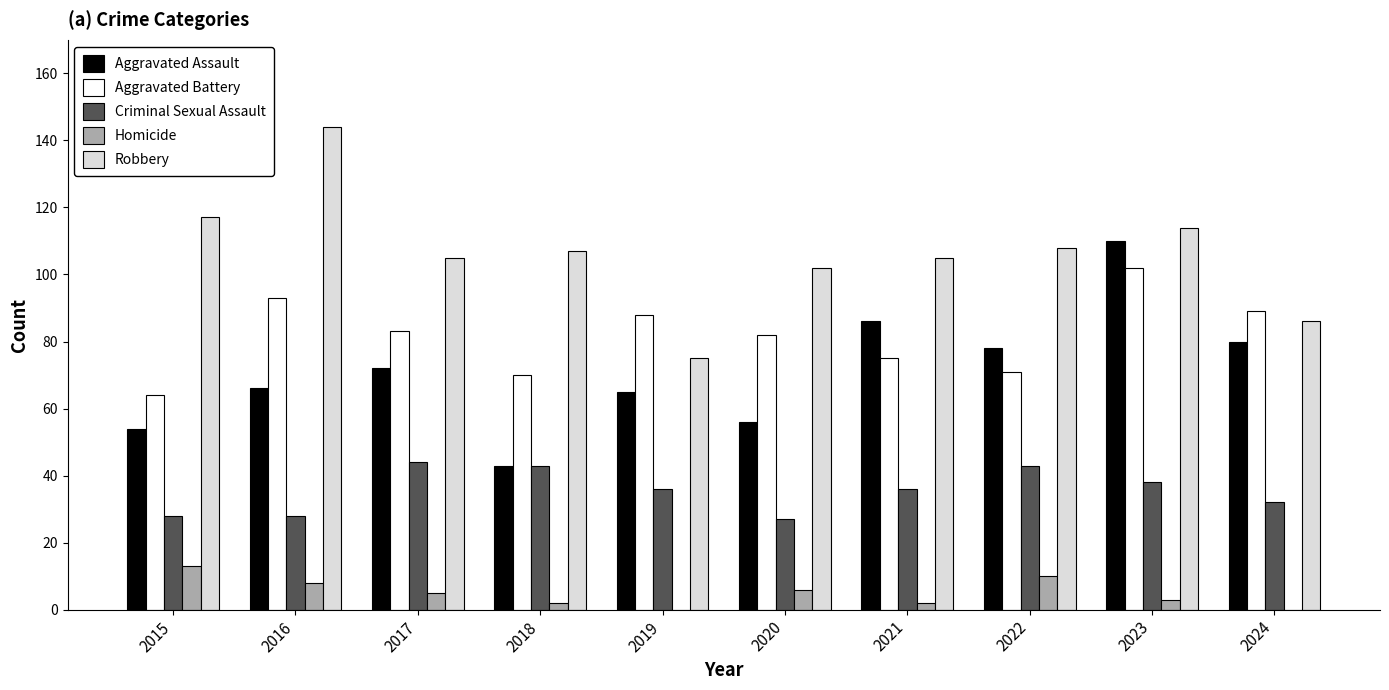

At which category is the sum across all series the highest?

2023